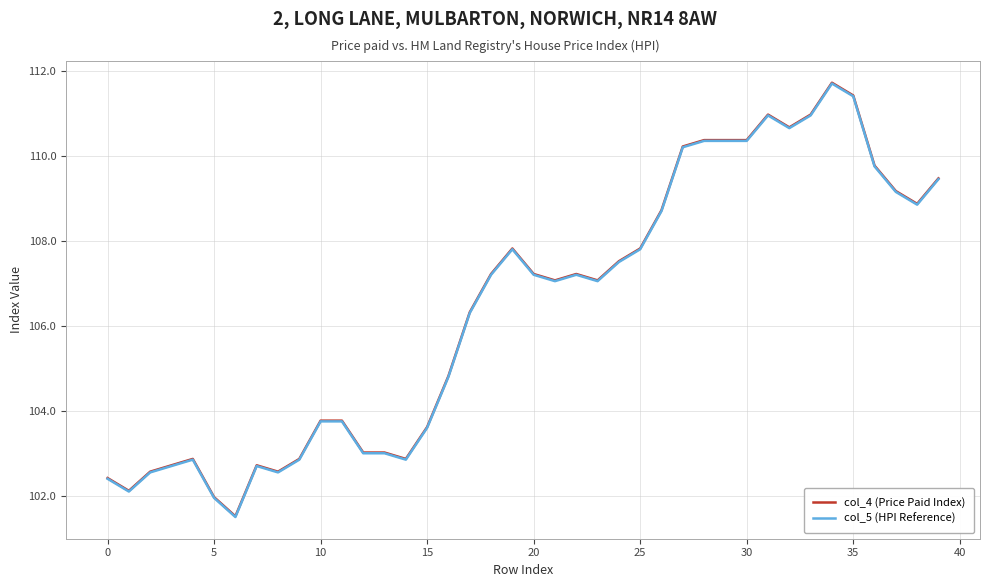

Which series has the widest spread of values?

col_4 (Price Paid Index)